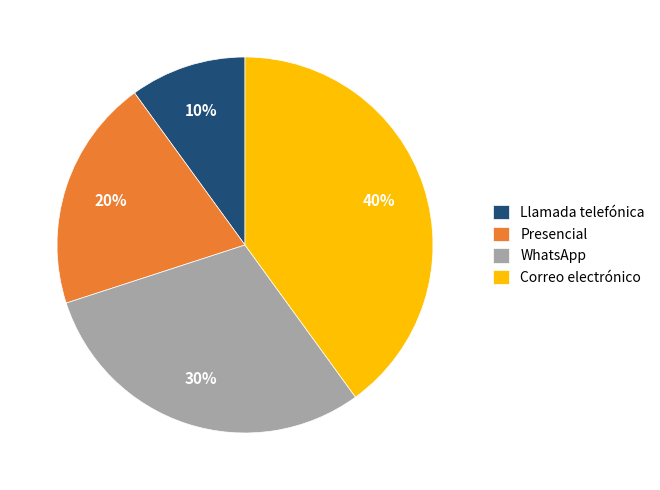

What percentage is the Llamada telefónica slice, to the nearest percent?

10%